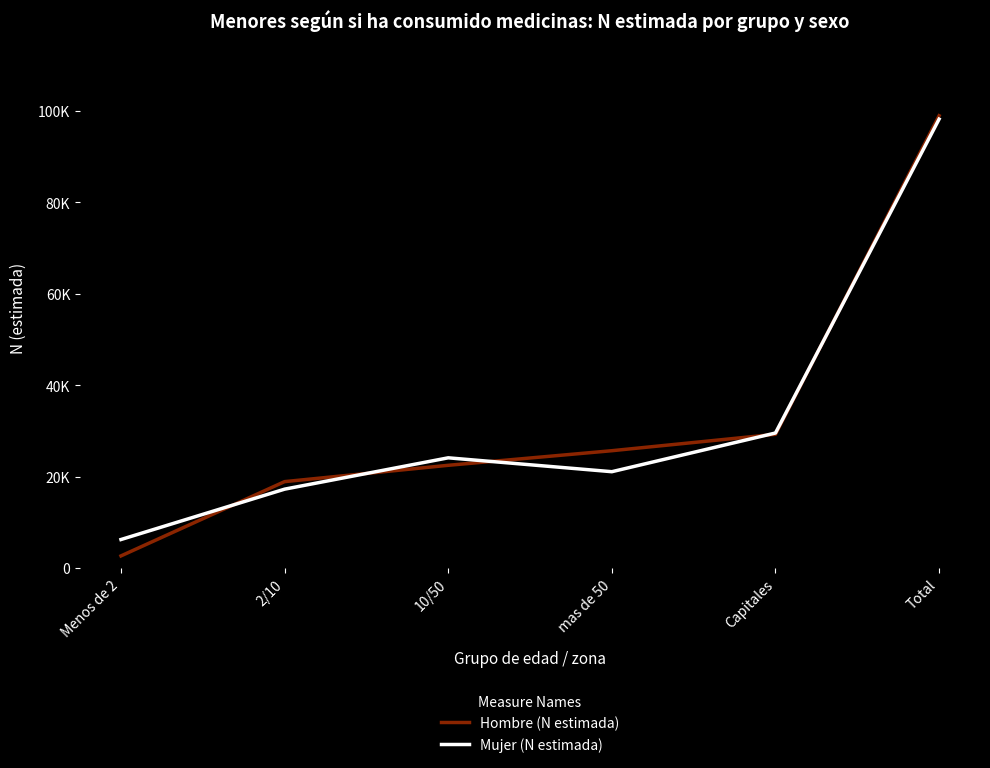

Does the chart have visible grid lines?

No